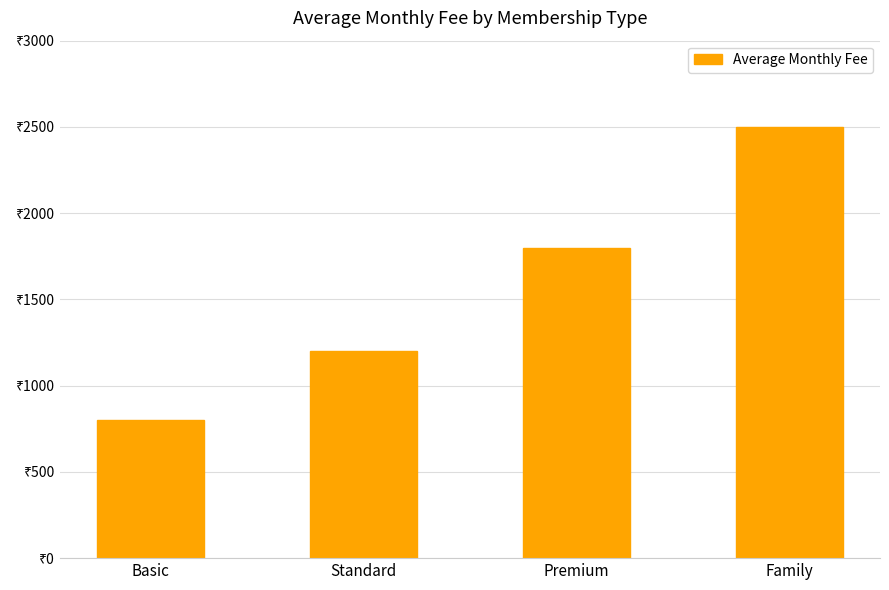

Are the bars horizontal?

No